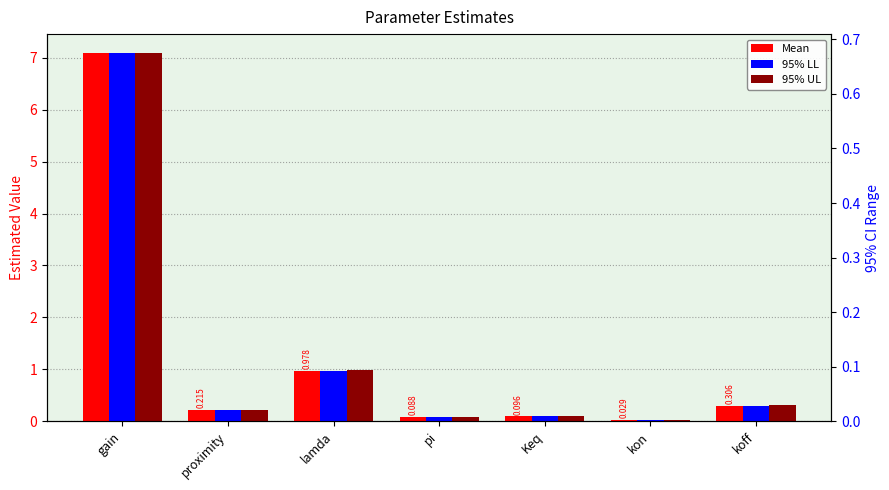

Between lamda and koff, which series saw the biggest shift?

95% LL